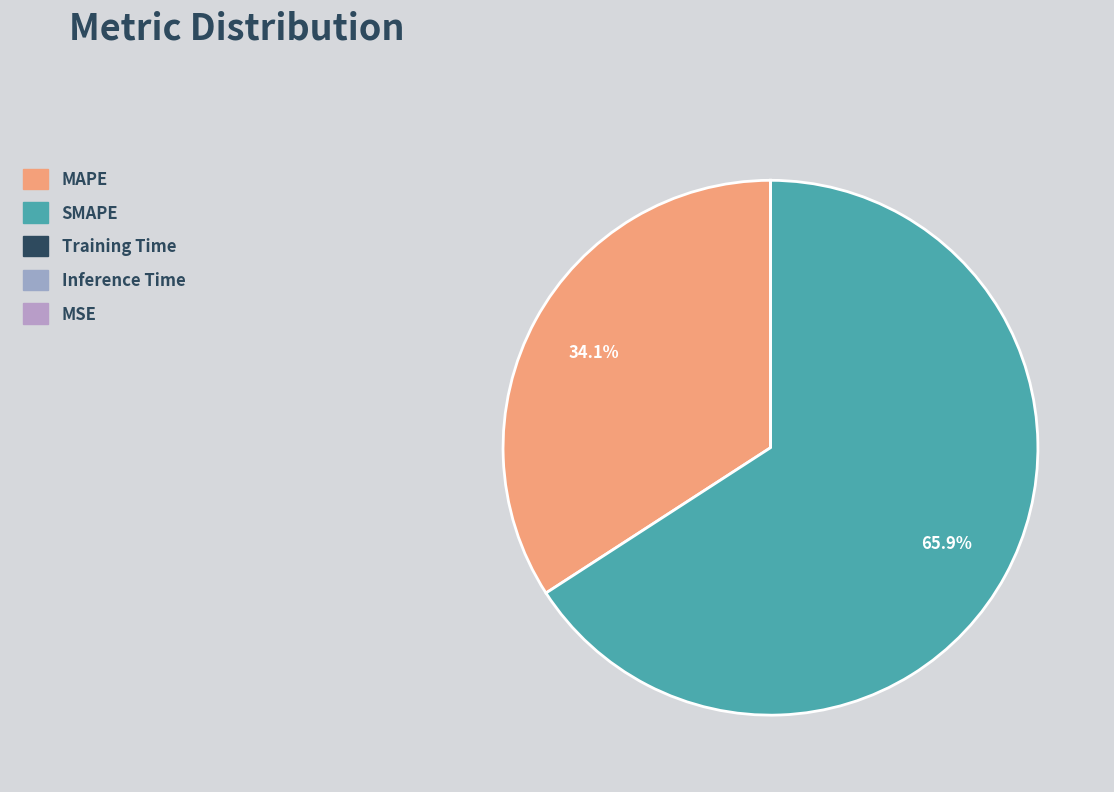

To the nearest percent, what is the difference between the largest and smallest slice percentages?

66%